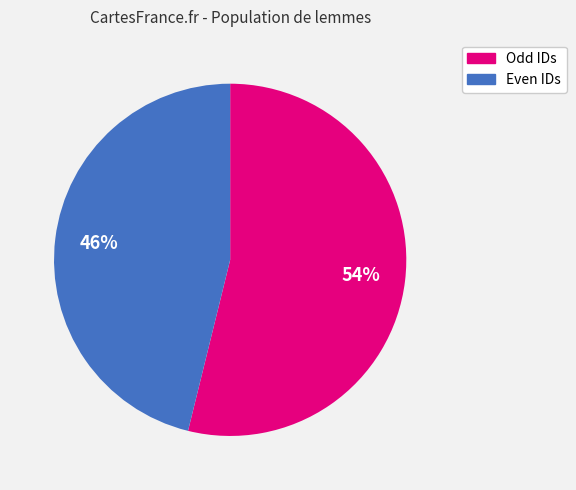

To the nearest percent, what is the average slice percentage?

50%